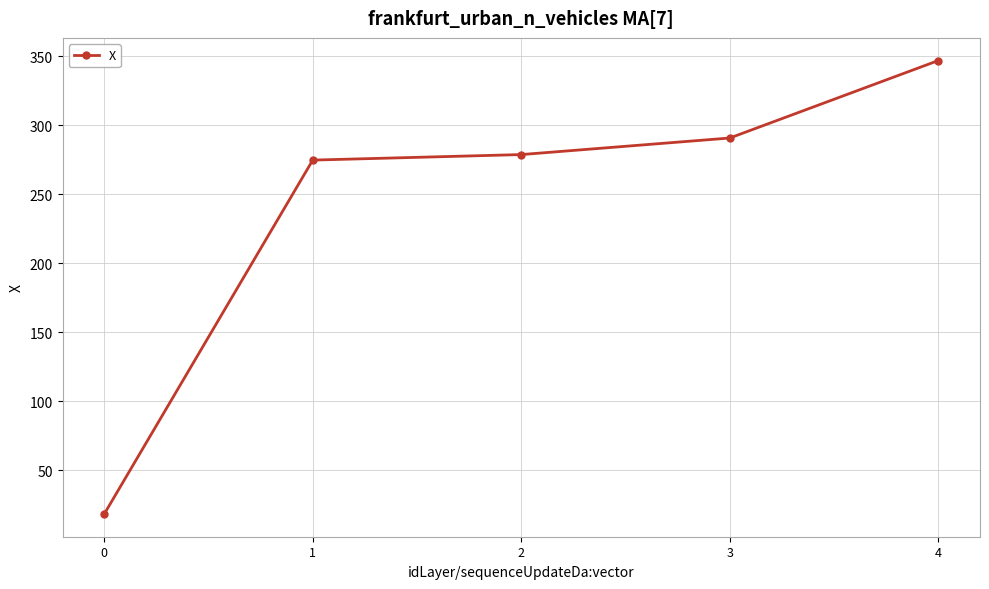

What is the value of the 5th point from the left?

346.8